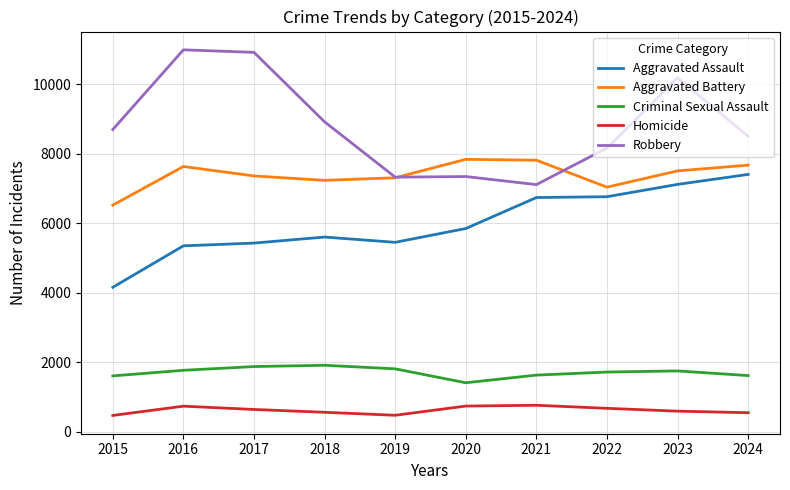

True or false: Aggravated Assault and Homicide intersect in this chart.

False